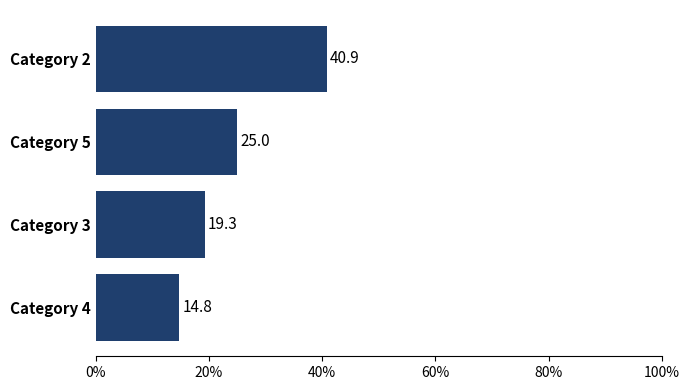

The chart shows a value of 22.3 at Category 2. True or false?

False